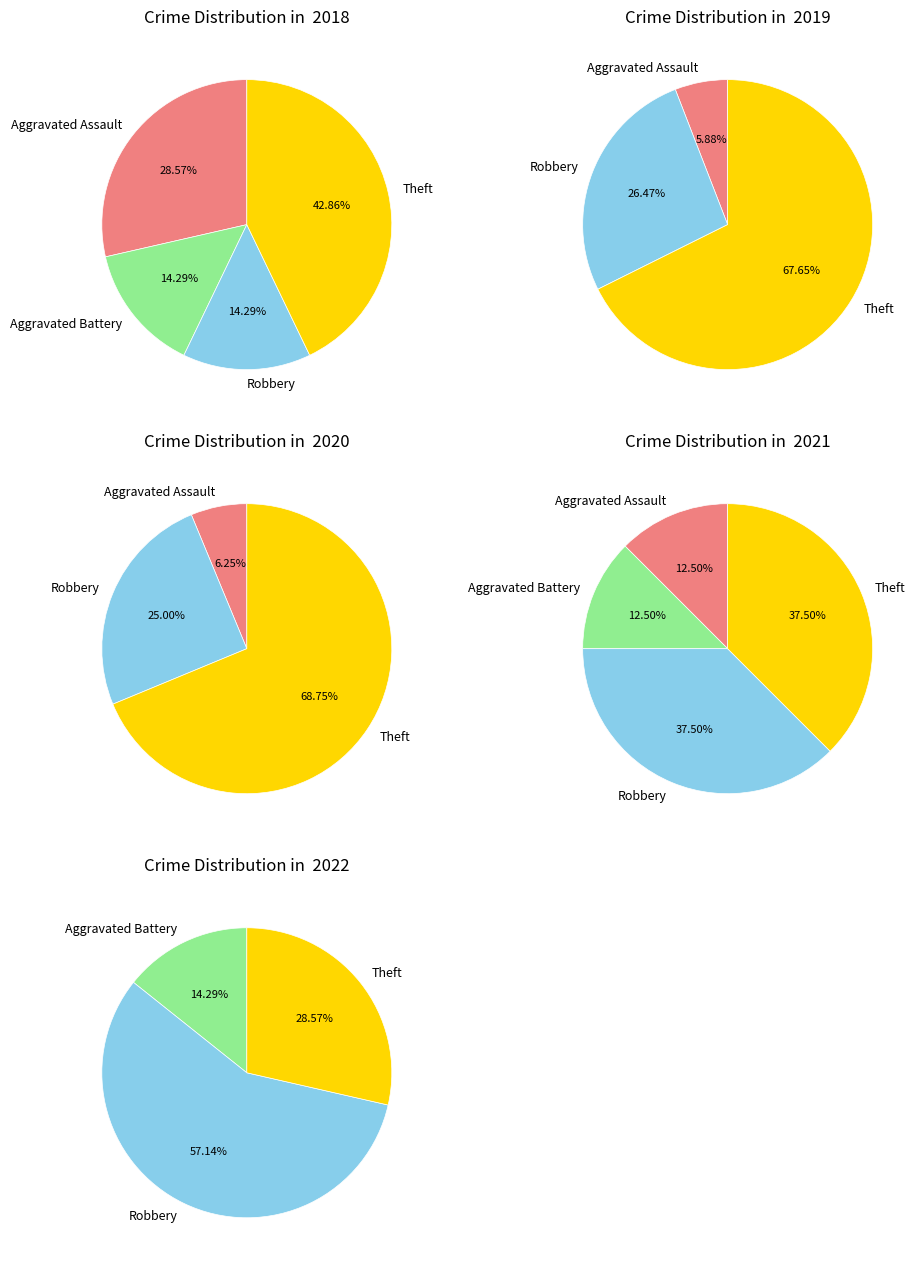

Which category has the smallest portion of the pie?

Aggravated Battery